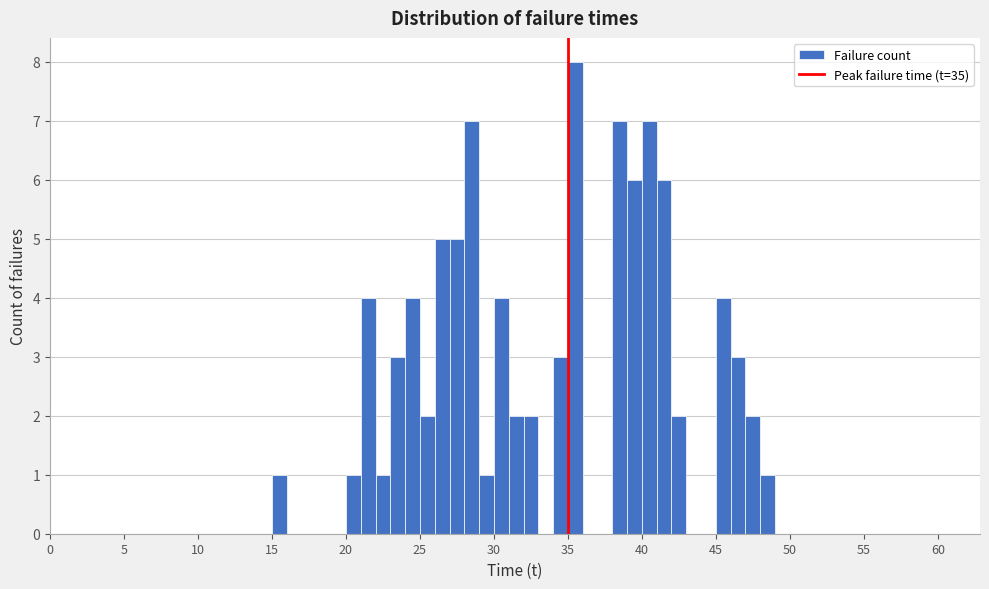

Around what value on the x-axis is the tallest bar? Give the approximate position of its centre, as read against the axis.

35.5